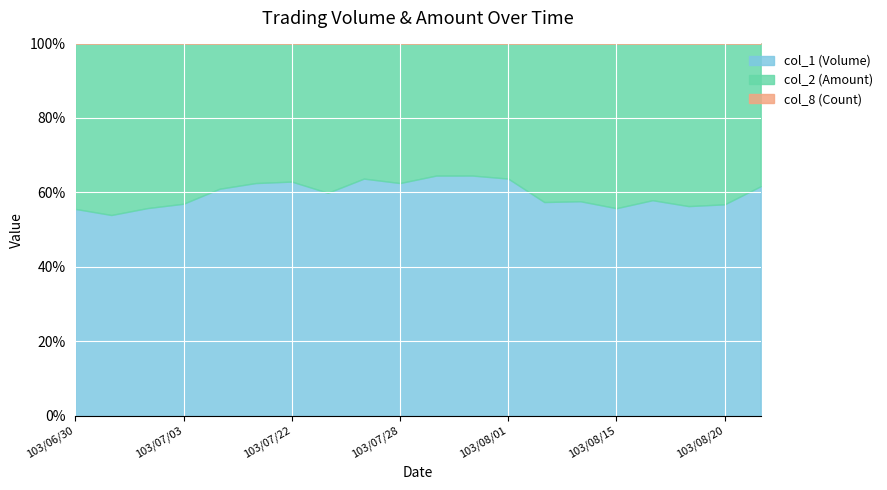

Which category has the highest value across all series?

103/08/15